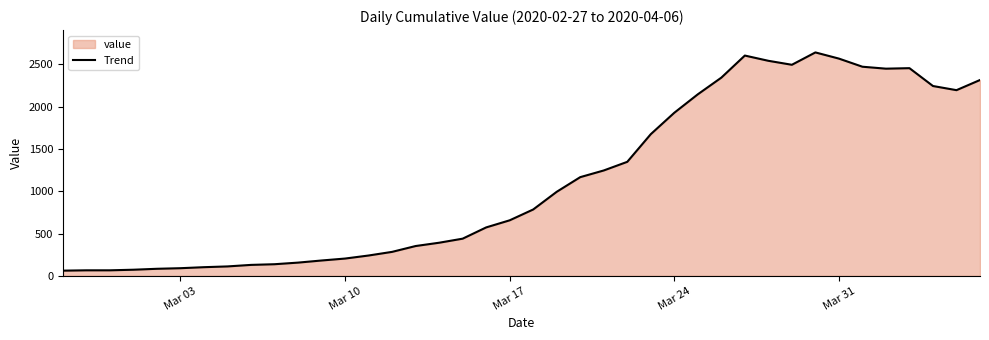

What is the smallest value displayed?

61